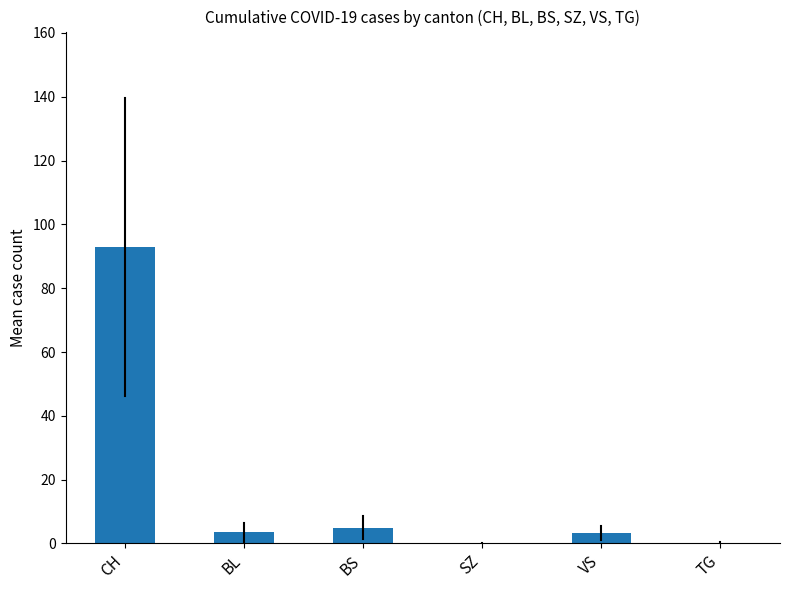

True or false: the data shows 5.0 at BS.

True